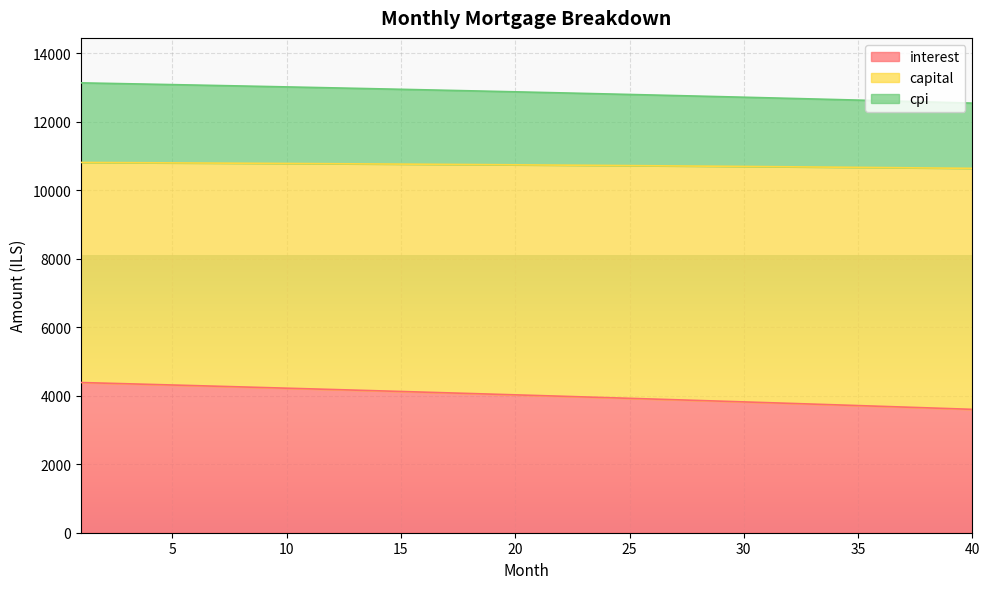

What is the smallest value displayed?

3601.9